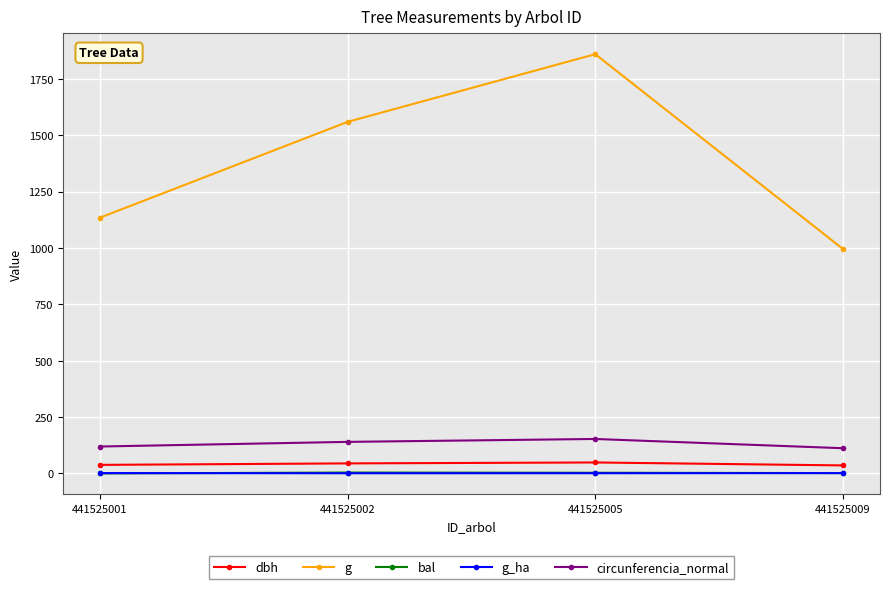

Which series changed the most between 441525005 and 441525009?

g